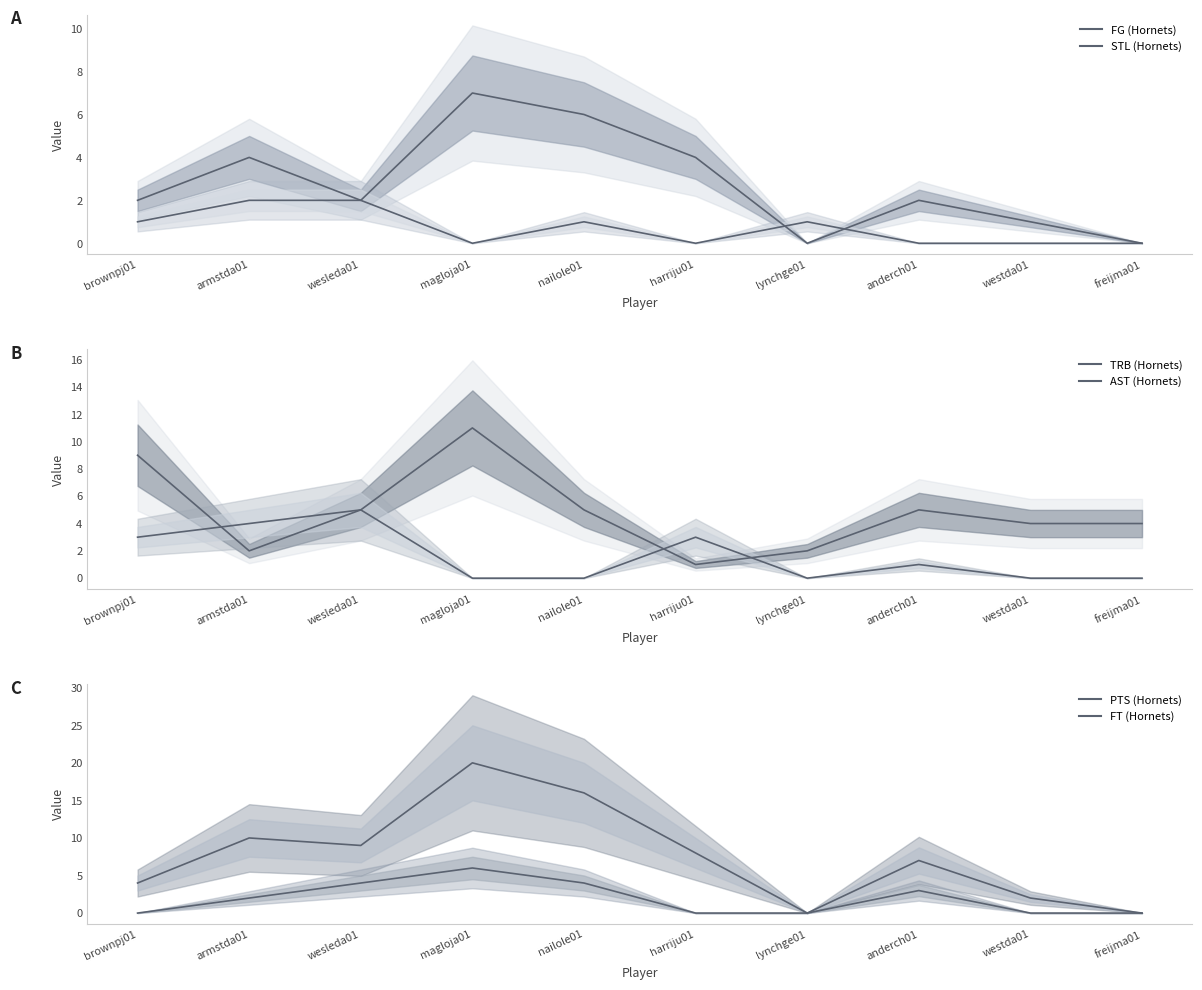

At which label does FT (Hornets) first exceed 2?

wesleda01